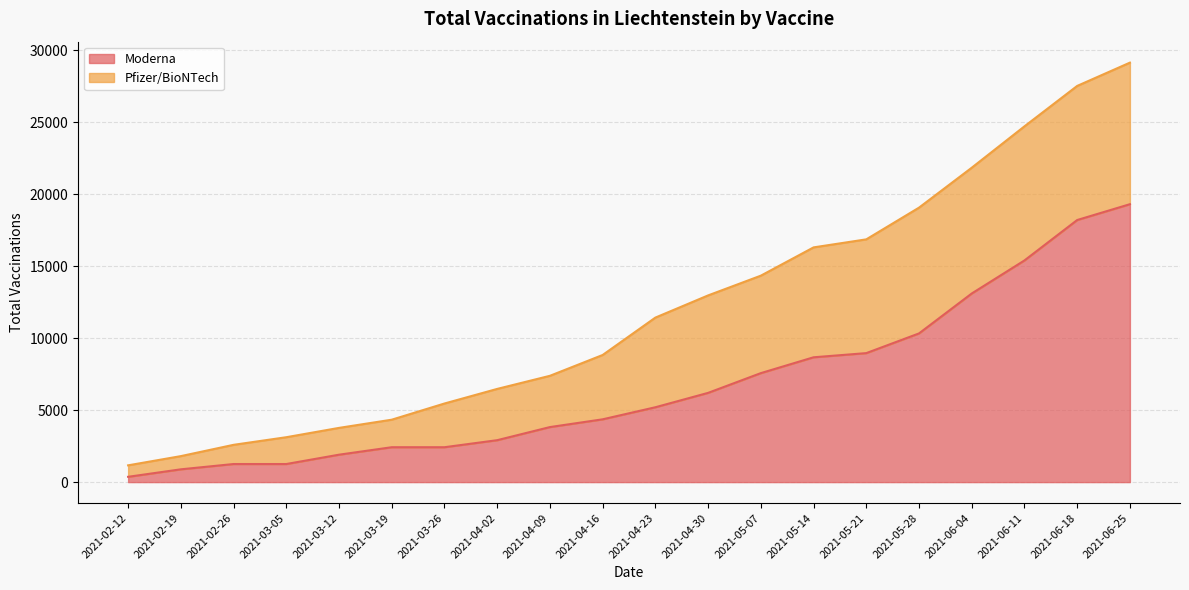

How many lines are shown in the chart?

2